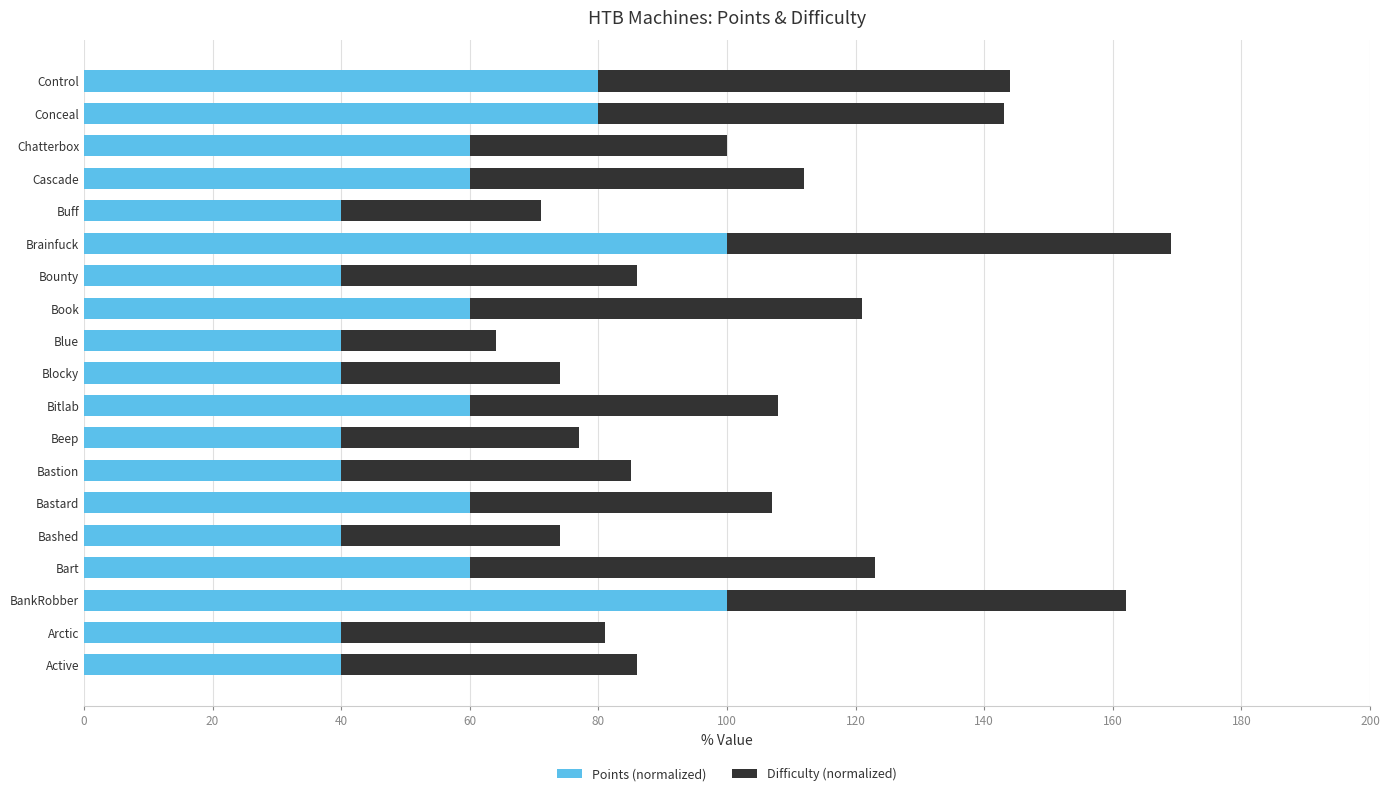

The Points (normalized) series shows 40 at Blocky. True or false?

True